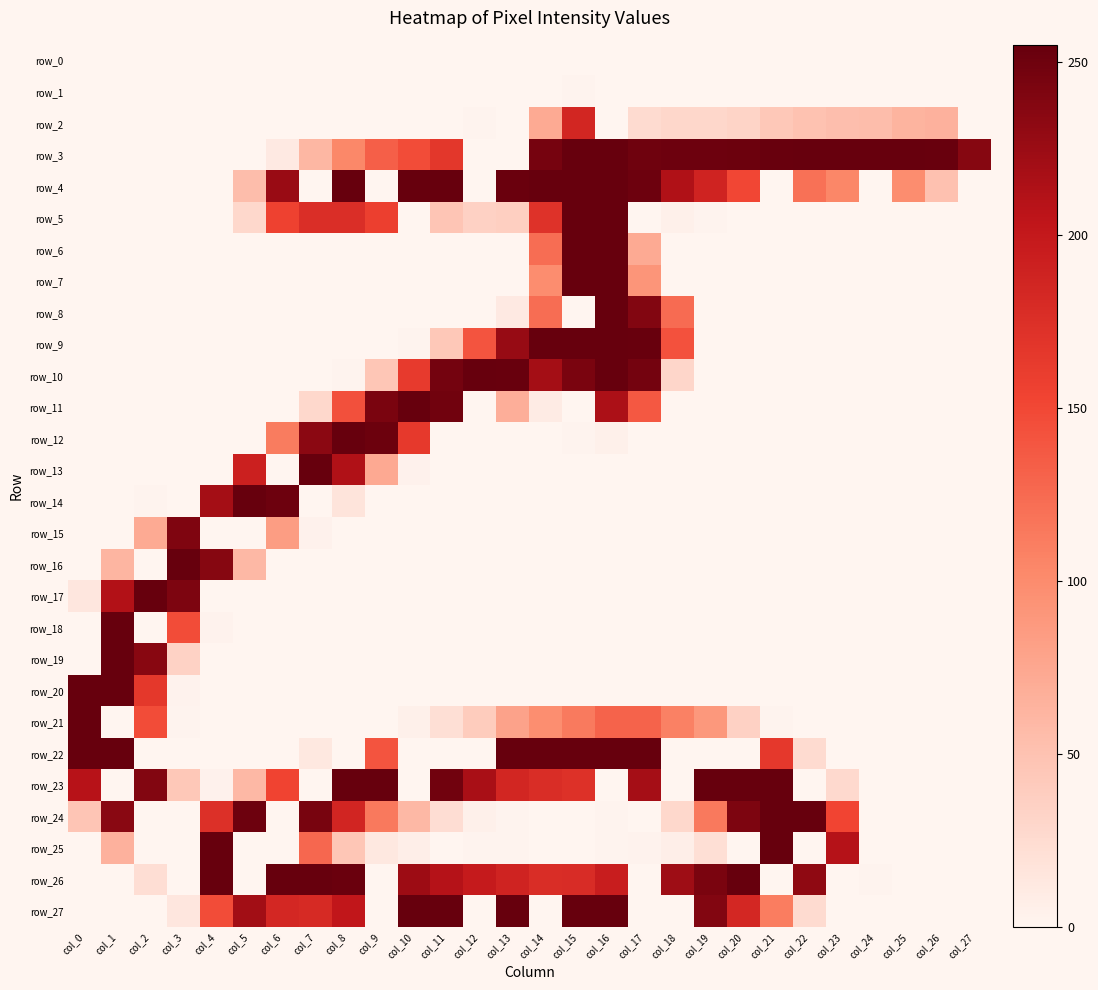

What is the average value of the row_16 series?

22